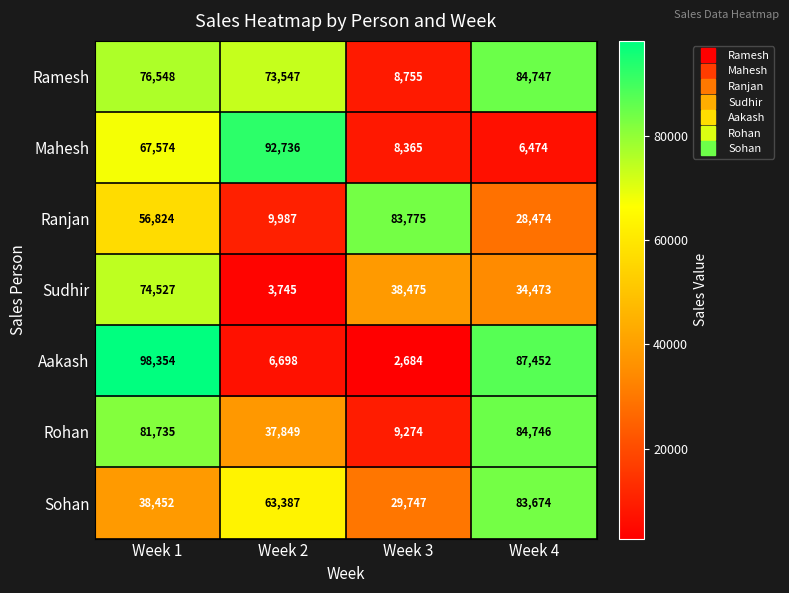

Where does the Sudhir series first go above 38475?

Week 1